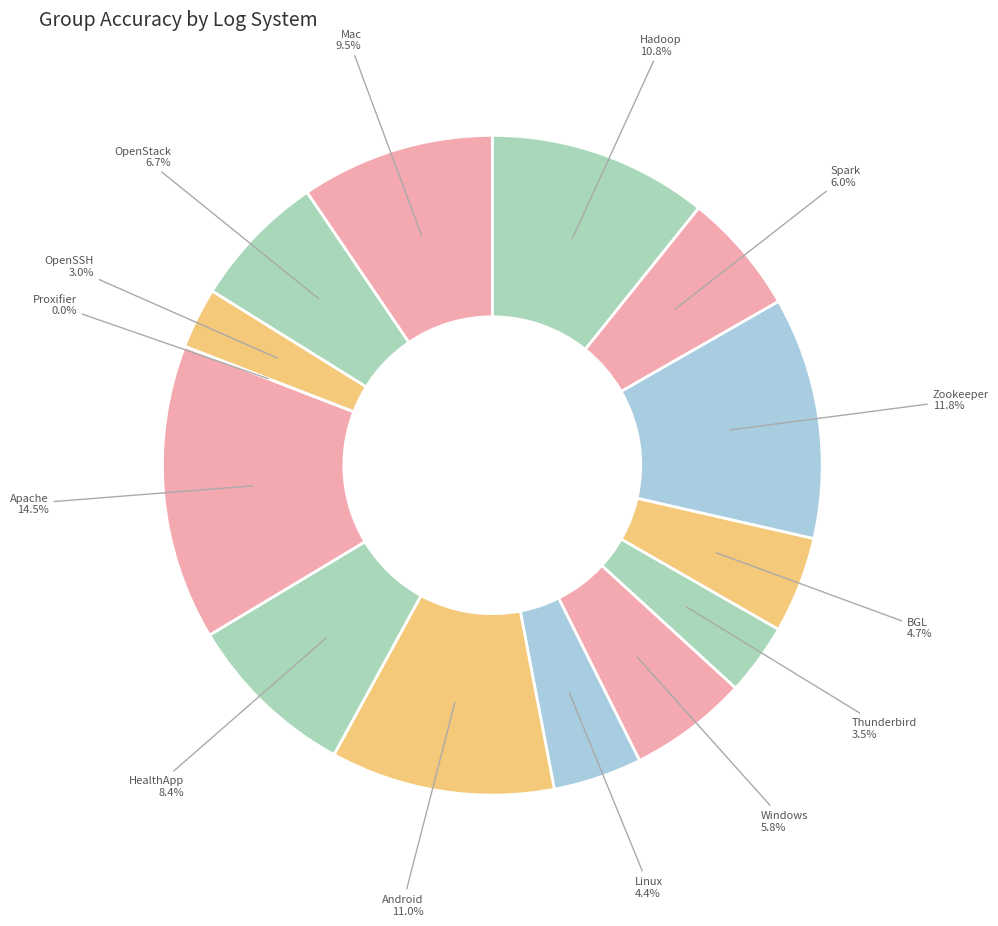

What is the largest slice in the pie chart?

Apache